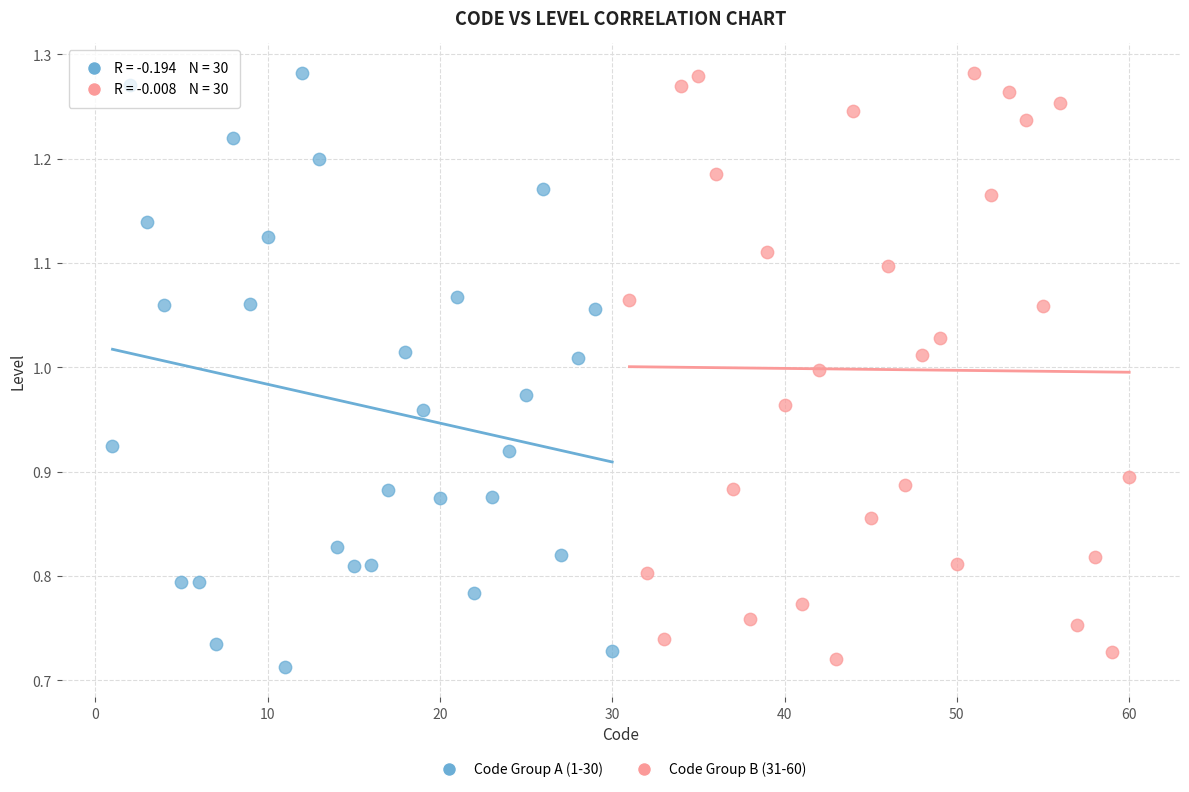

Which series has the largest Y range (max minus min)?

Code Group A (1-30)